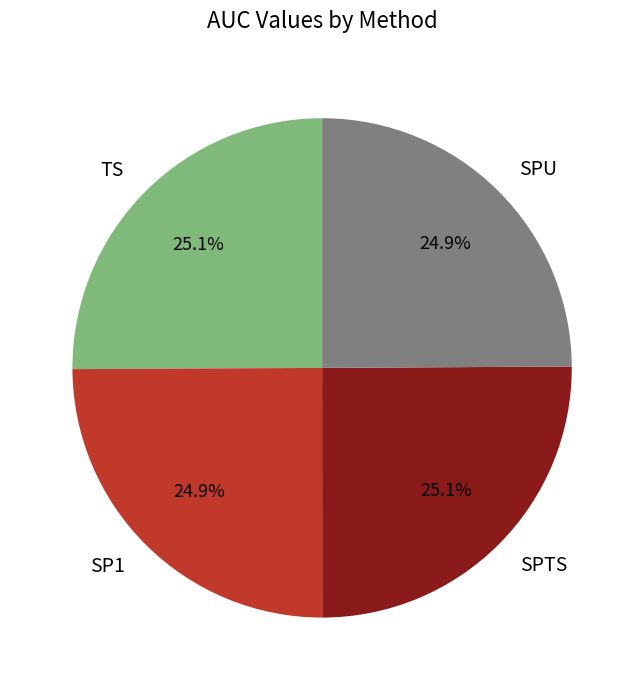

What percentage is the SP1 slice, to the nearest percent?

25%